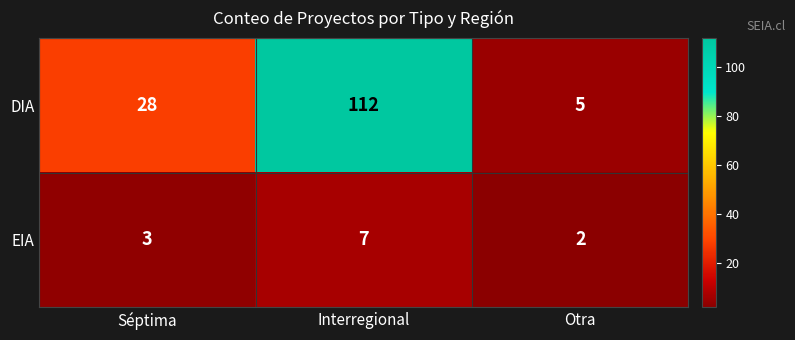

Where is DIA nearest to the value 58?

Séptima